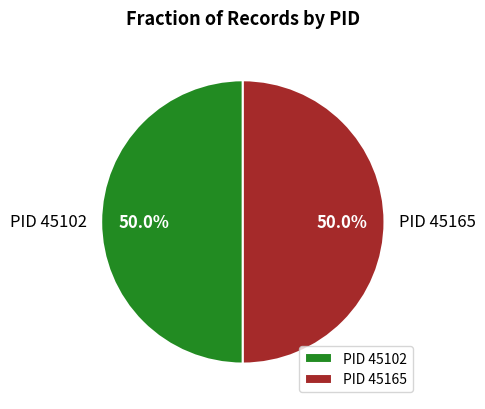

Approximately how many times larger is the value at PID 45165 compared to PID 45102?

1.0